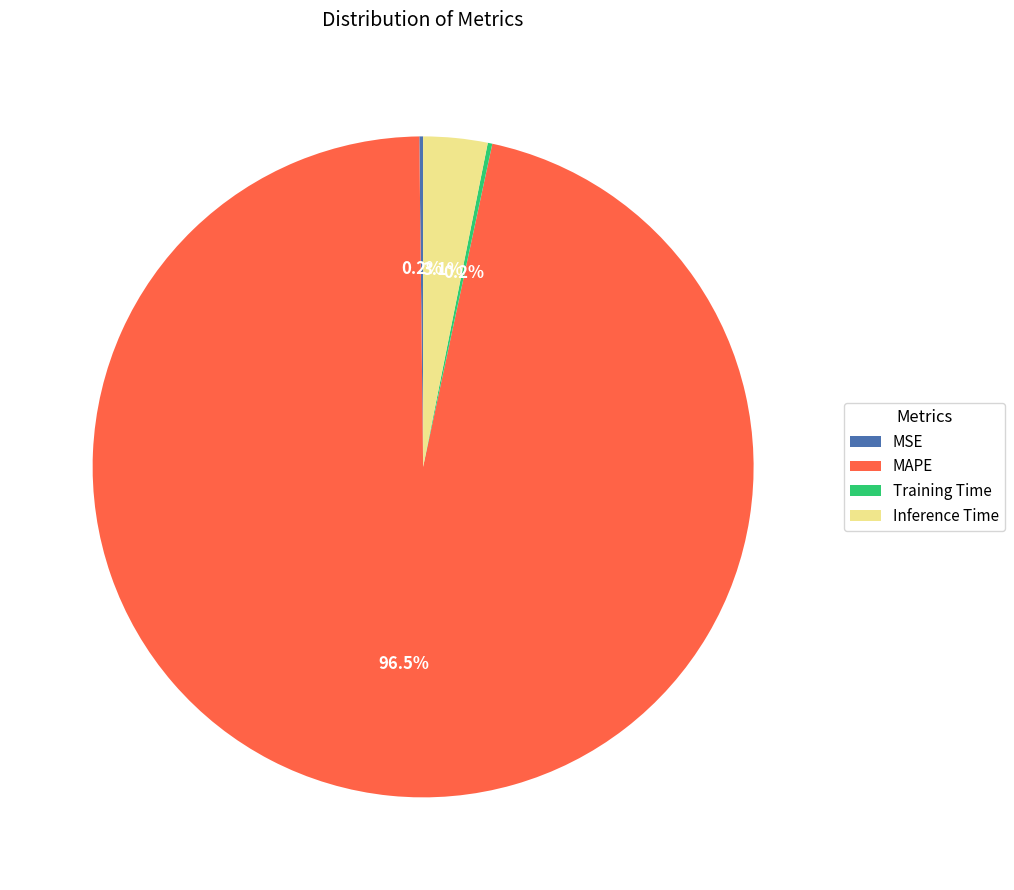

To the nearest percent, what is the difference between the largest and smallest slice percentages?

96%